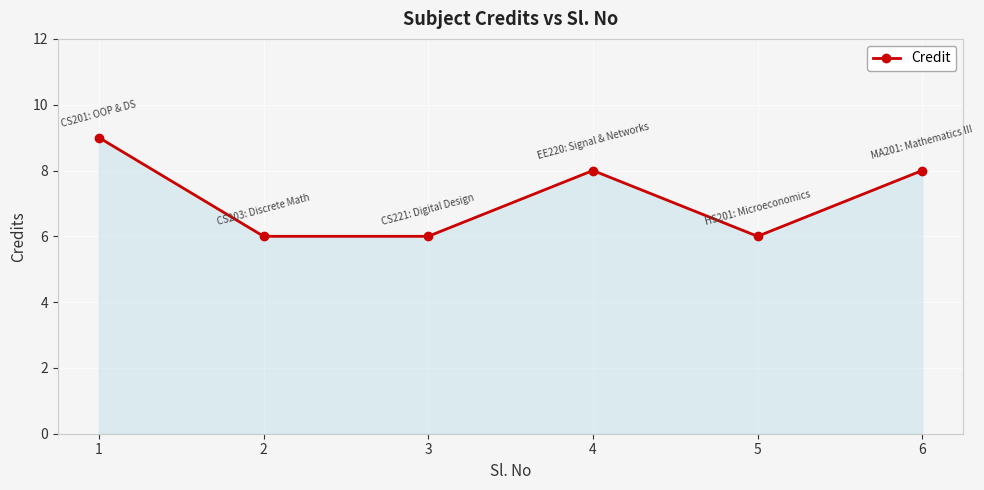

How many lines are shown in the chart?

1